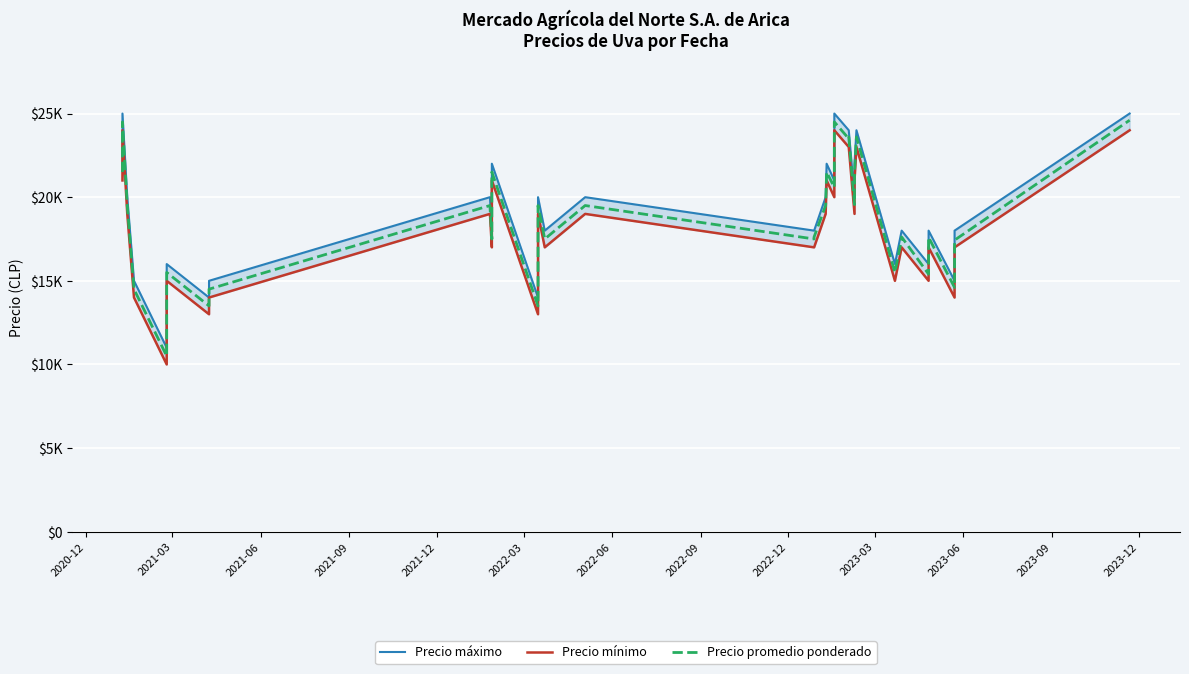

What is the maximum value for Precio máximo?

25000